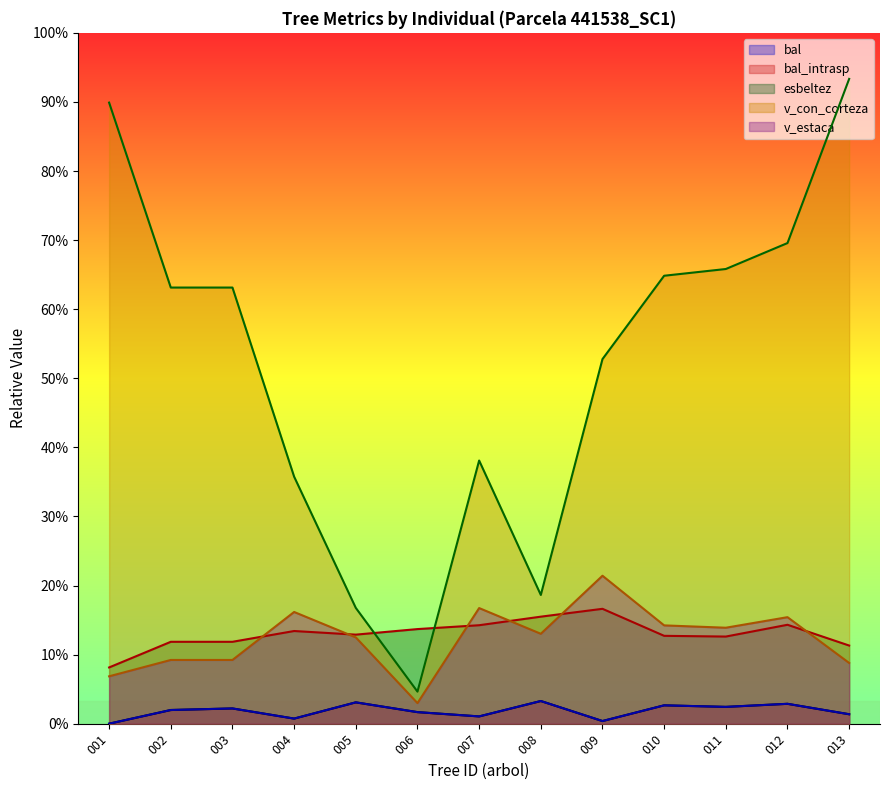

Does the chart display data point markers on the line(s)?

No